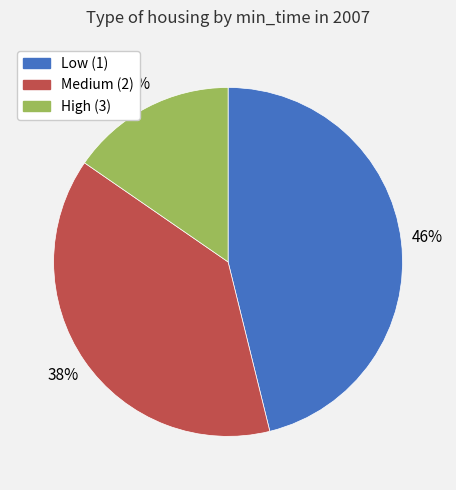

Does any single category account for the majority?

No